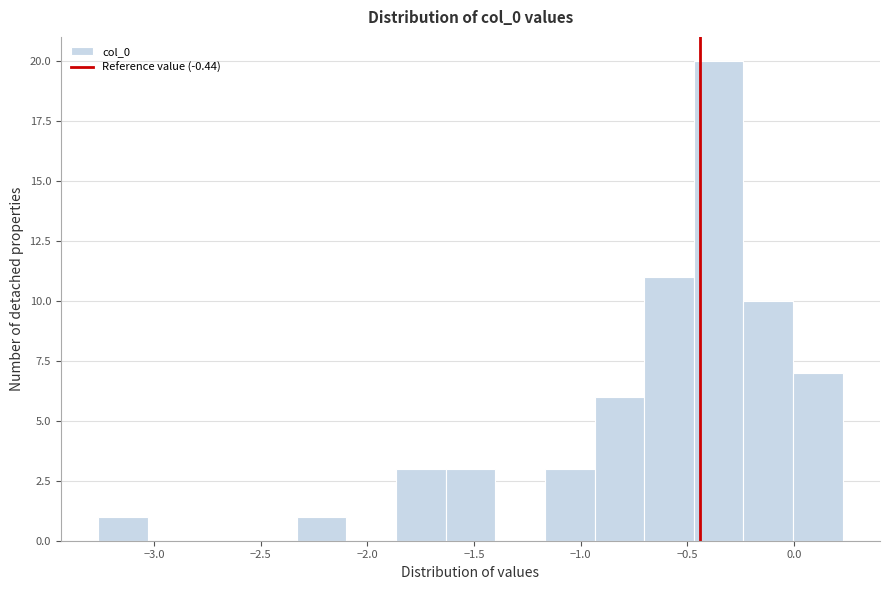

Reading left to right, transcribe this chart: for each bar, give the range it covers on the x-axis and its height. Neither the bar edges nor the heights are printed on the chart, so give them approximately, as read against the axes.

-3.25 to -3.05: 1
-3.05 to -2.80: 0
-2.80 to -2.55: 0
-2.55 to -2.35: 0
-2.35 to -2.10: 1
-2.10 to -1.85: 0
-1.85 to -1.65: 3
-1.65 to -1.40: 3
-1.40 to -1.15: 0
-1.15 to -0.95: 3
-0.95 to -0.70: 6
-0.70 to -0.45: 11
-0.45 to -0.25: 20
-0.25 to 0.00: 10
0.00 to 0.25: 7